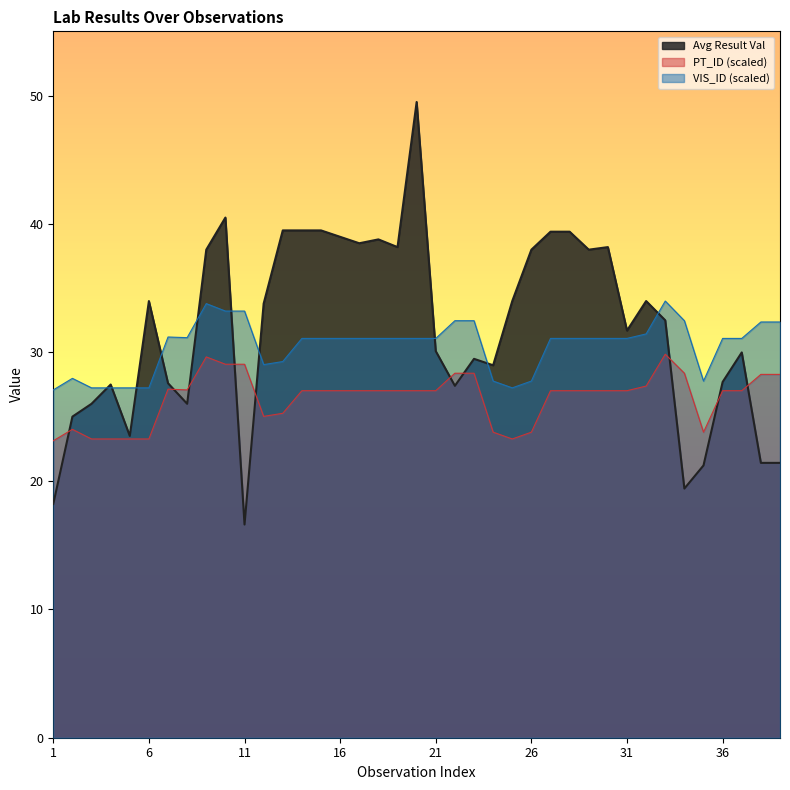

At which label is PT_ID (scaled) closest to 26?

13